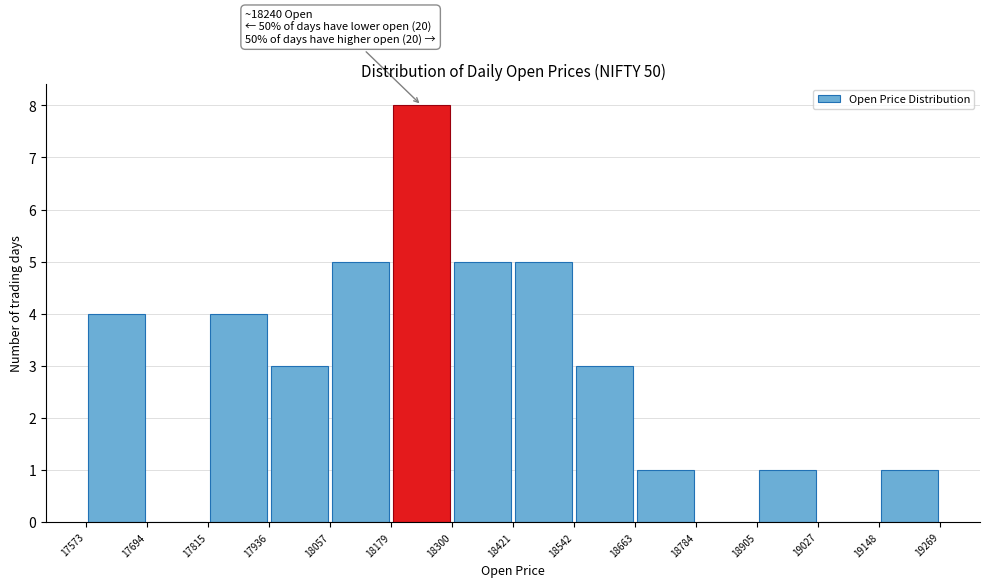

Which range on the x-axis has the tallest bar?

18179 to 18300